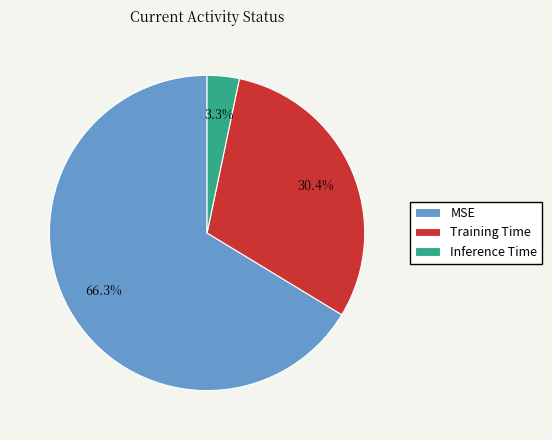

How many slices are in this pie chart?

3